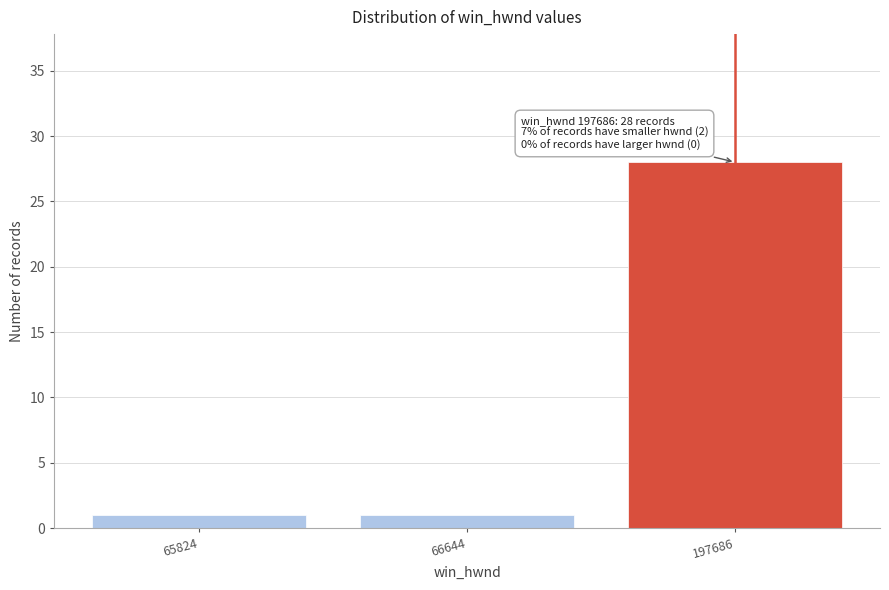

Reading left to right, extract all data points from this chart.

1	1	28